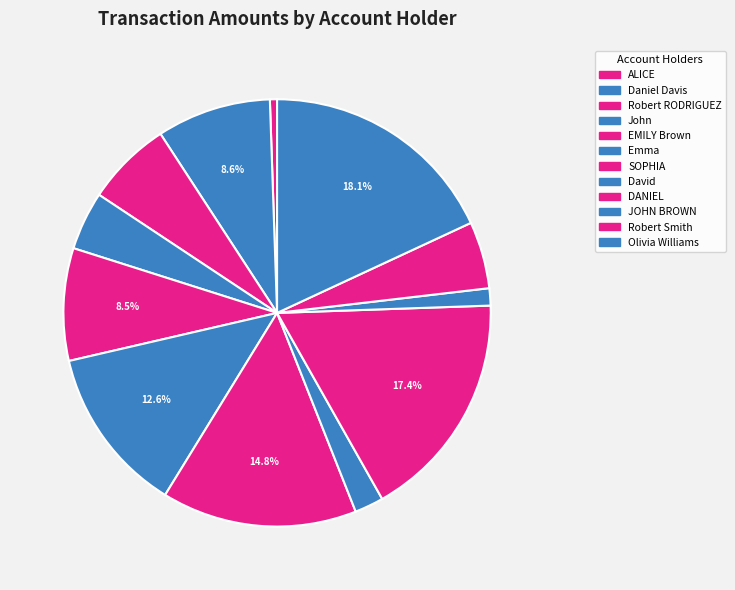

Is Daniel Davis the majority of the pie?

No